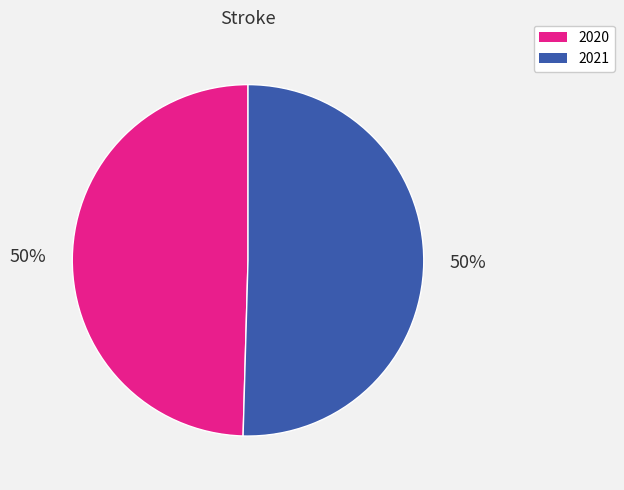

To the nearest percent, what is the combined percentage of 2020 and 2021?

100%